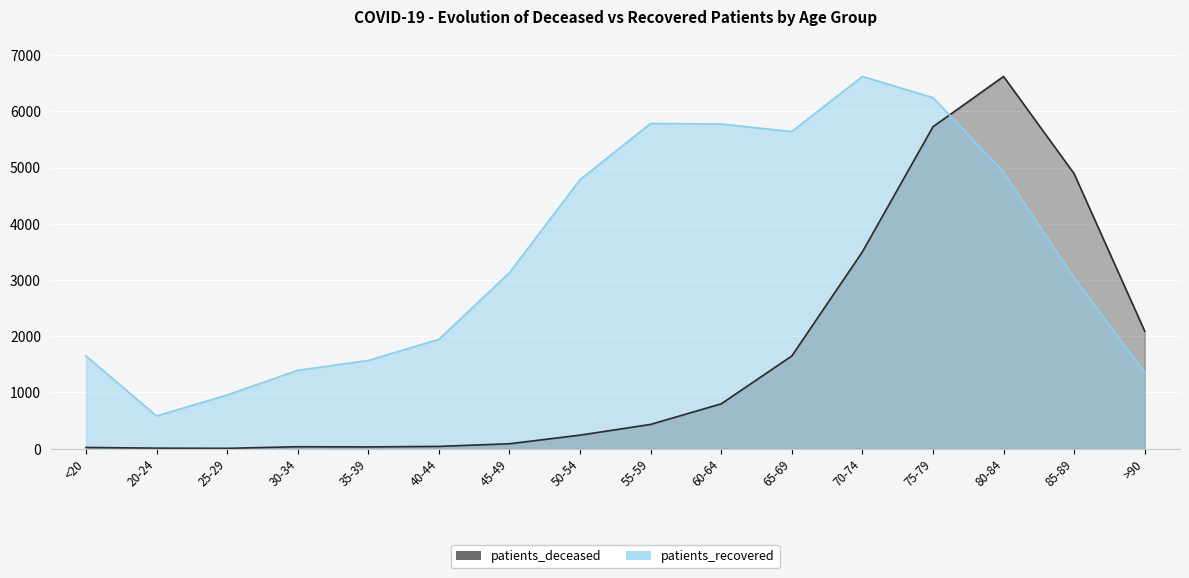

What is the total value across all series at 85-89?

7930.9